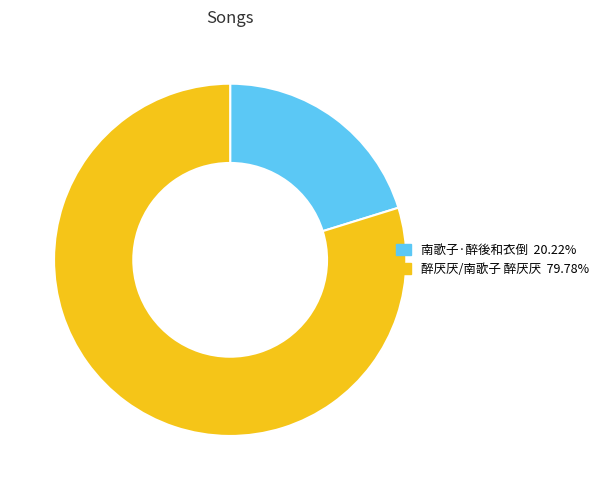

Rank the categories by value from lowest to highest.

南歌子·醉後和衣倒, 醉厌厌/南歌子 醉厌厌